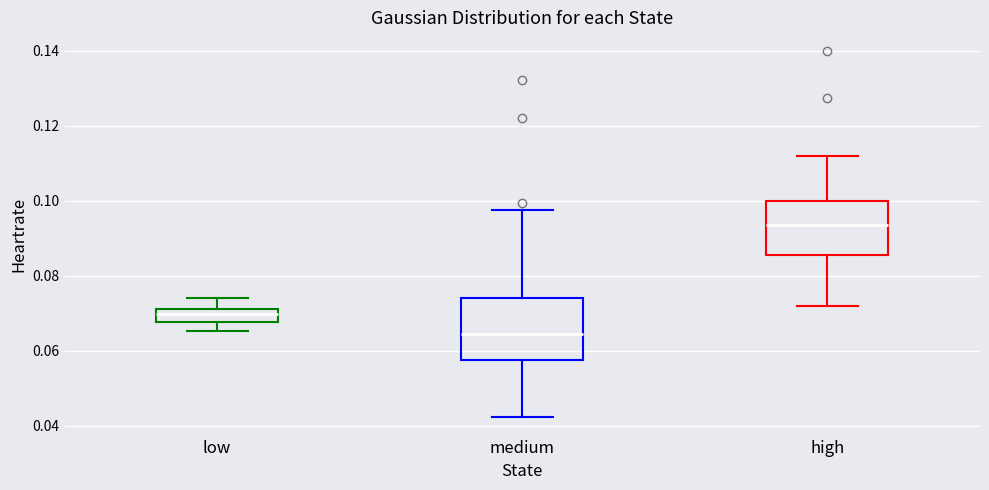

Which box has the lowest median line?

medium